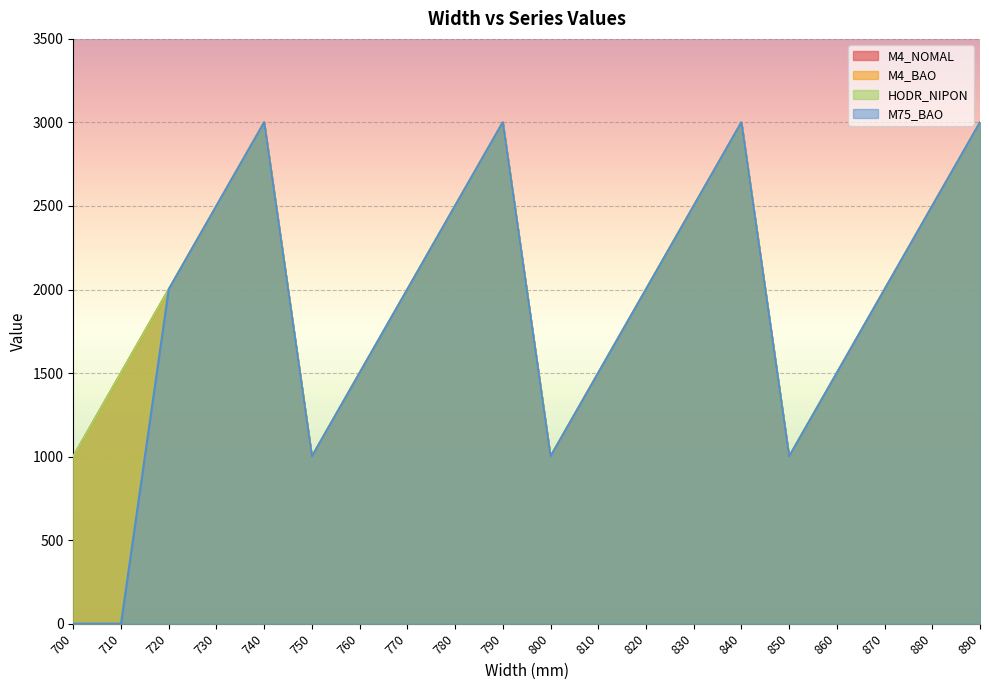

What is the value of the M75_BAO point at the 3rd from the left?

2000